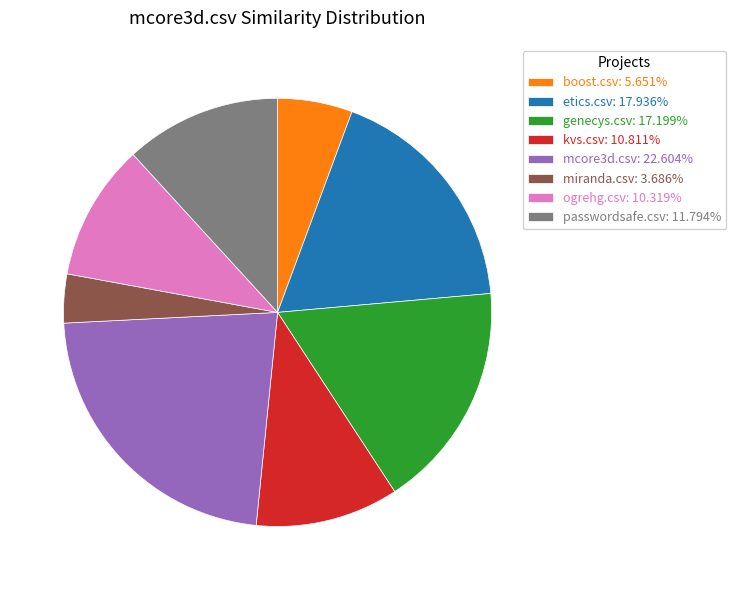

Combined, do genecys.csv: 17.199% and mcore3d.csv: 22.604% account for over 50%?

No